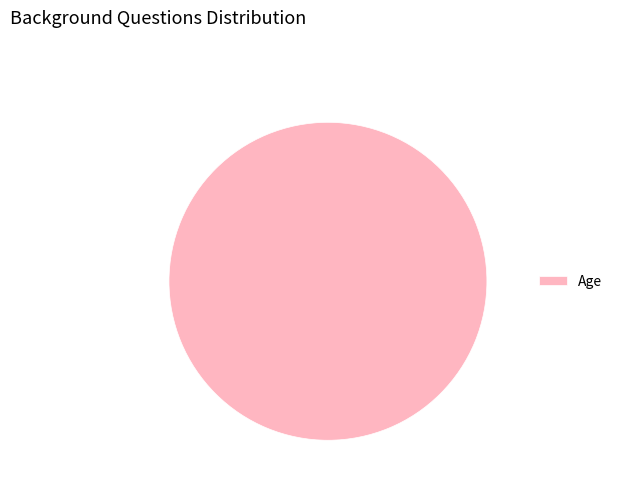

Does Age account for over 50% of the chart?

Yes